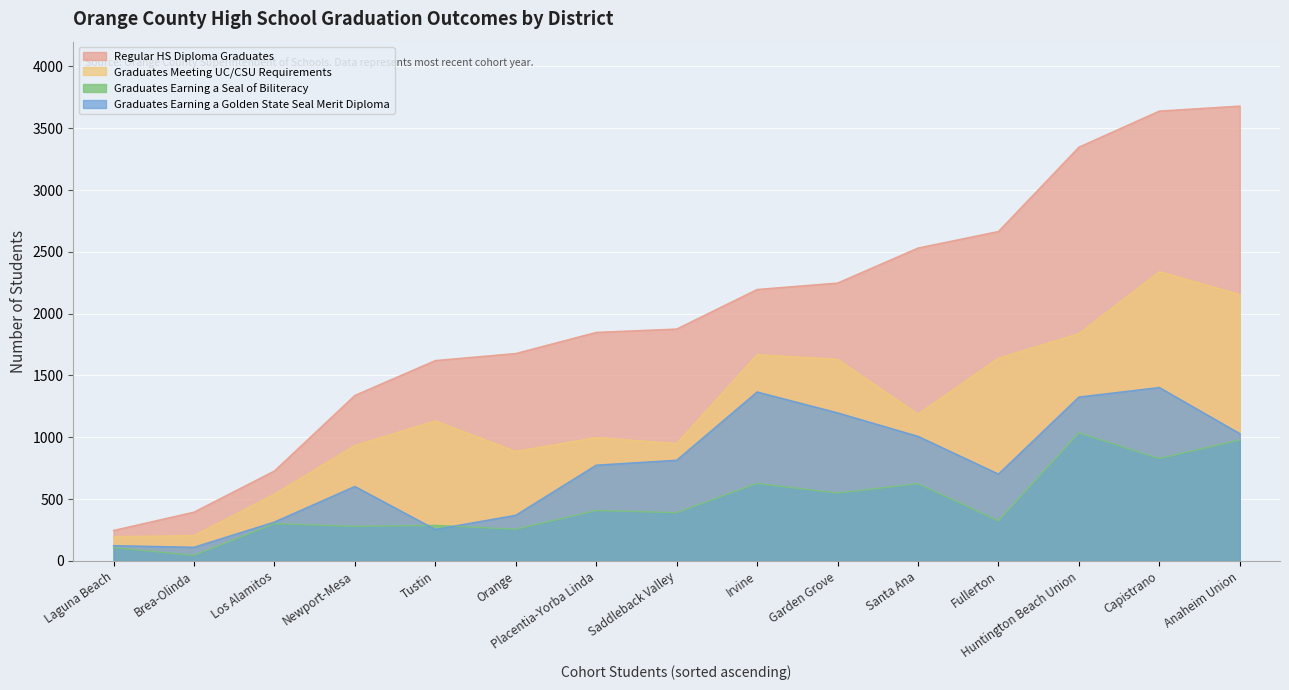

Reading left to right, what are all the values shown in this chart?

Regular HS Diploma Graduates: Anaheim Union High=3679	Brea-Olinda Unified=395	Capistrano Unified=3639	Fullerton Joint Union High=2665	Garden Grove Unified=2248	Huntington Beach Union High=3347	Irvine Unified=2196	Laguna Beach Unified=247	Los Alamitos Unified=728	Newport-Mesa Unified=1339	Orange Unified=1678	Placentia-Yorba Linda Unified=1849	Saddleback Valley Unified=1876	Santa Ana Unified=2531	Tustin Unified=1621
Graduates Meeting UC/CSU Requirements: Anaheim Union High=2155	Brea-Olinda Unified=205	Capistrano Unified=2340	Fullerton Joint Union High=1640	Garden Grove Unified=1631	Huntington Beach Union High=1839	Irvine Unified=1669	Laguna Beach Unified=197	Los Alamitos Unified=540	Newport-Mesa Unified=934	Orange Unified=886	Placentia-Yorba Linda Unified=998	Saddleback Valley Unified=950	Santa Ana Unified=1188	Tustin Unified=1133
Graduates Earning a Seal of Biliteracy: Anaheim Union High=978	Brea-Olinda Unified=45	Capistrano Unified=829	Fullerton Joint Union High=325	Garden Grove Unified=549	Huntington Beach Union High=1036	Irvine Unified=627	Laguna Beach Unified=108	Los Alamitos Unified=302	Newport-Mesa Unified=280	Orange Unified=257	Placentia-Yorba Linda Unified=408	Saddleback Valley Unified=391	Santa Ana Unified=625	Tustin Unified=288
Graduates Earning a Golden State Seal Merit Diploma: Anaheim Union High=1030	Brea-Olinda Unified=111	Capistrano Unified=1403	Fullerton Joint Union High=703	Garden Grove Unified=1198	Huntington Beach Union High=1326	Irvine Unified=1367	Laguna Beach Unified=124	Los Alamitos Unified=315	Newport-Mesa Unified=603	Orange Unified=370	Placentia-Yorba Linda Unified=775	Saddleback Valley Unified=815	Santa Ana Unified=1008	Tustin Unified=255